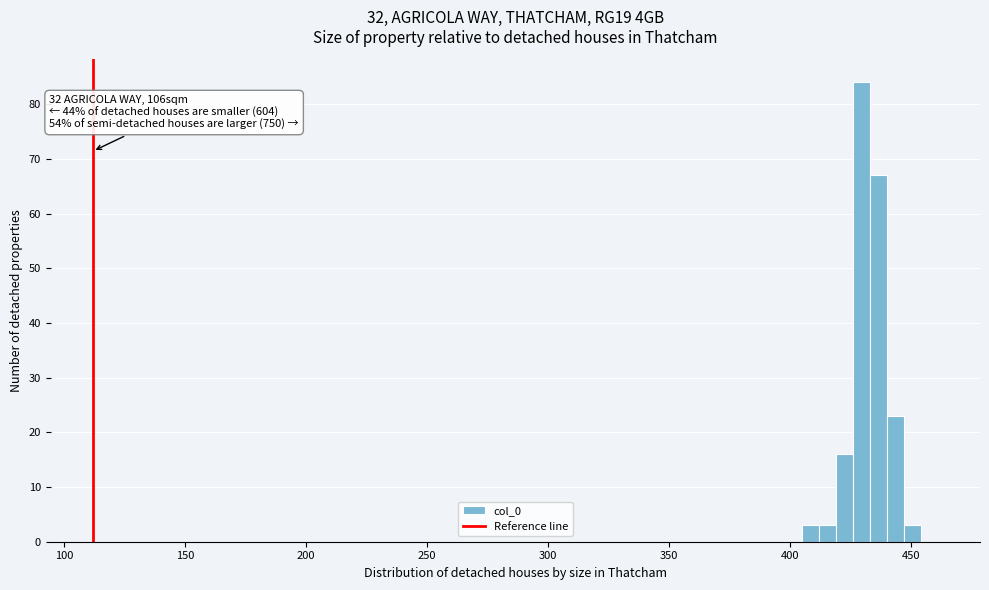

Read against the x-axis, roughly where is the centre of the tallest bar?

430